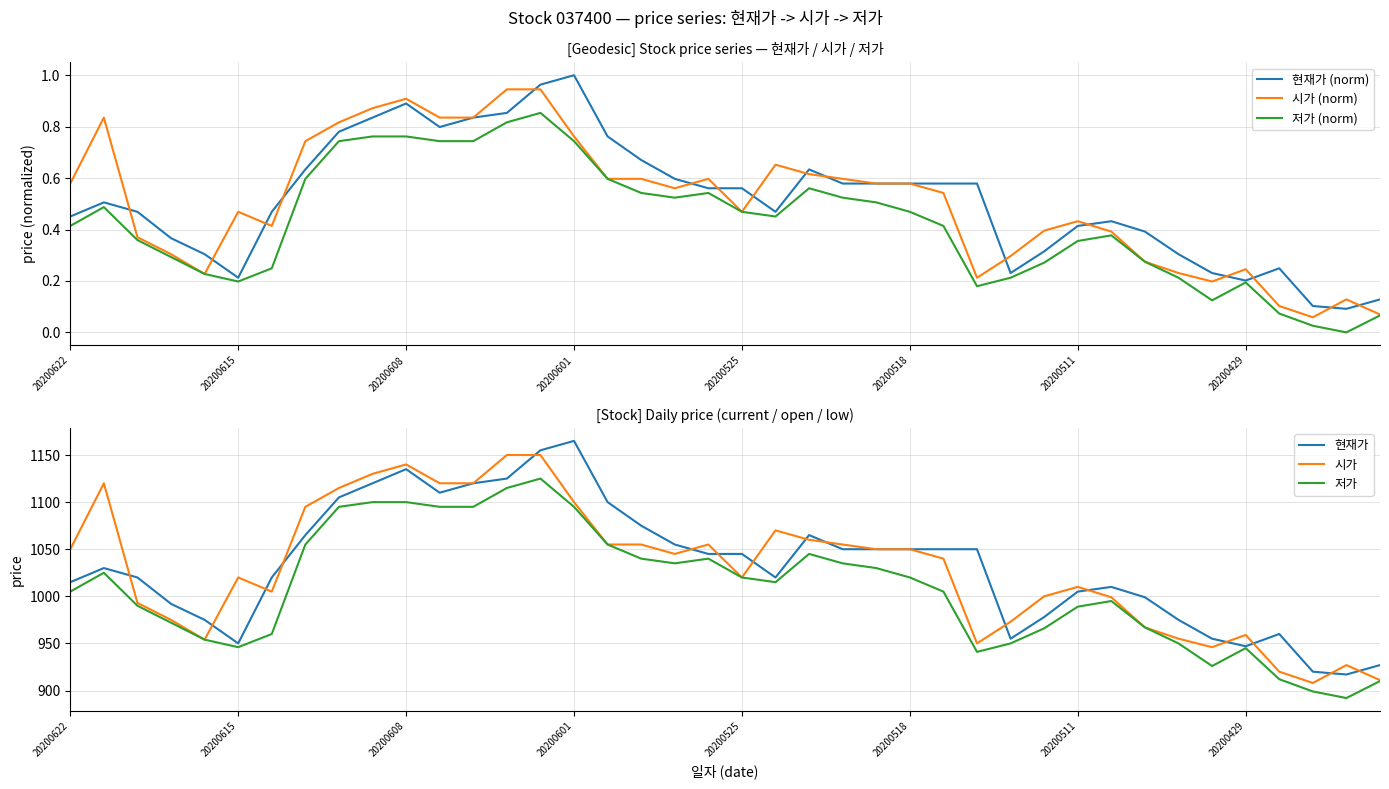

What is the minimum value for 현재가?

917